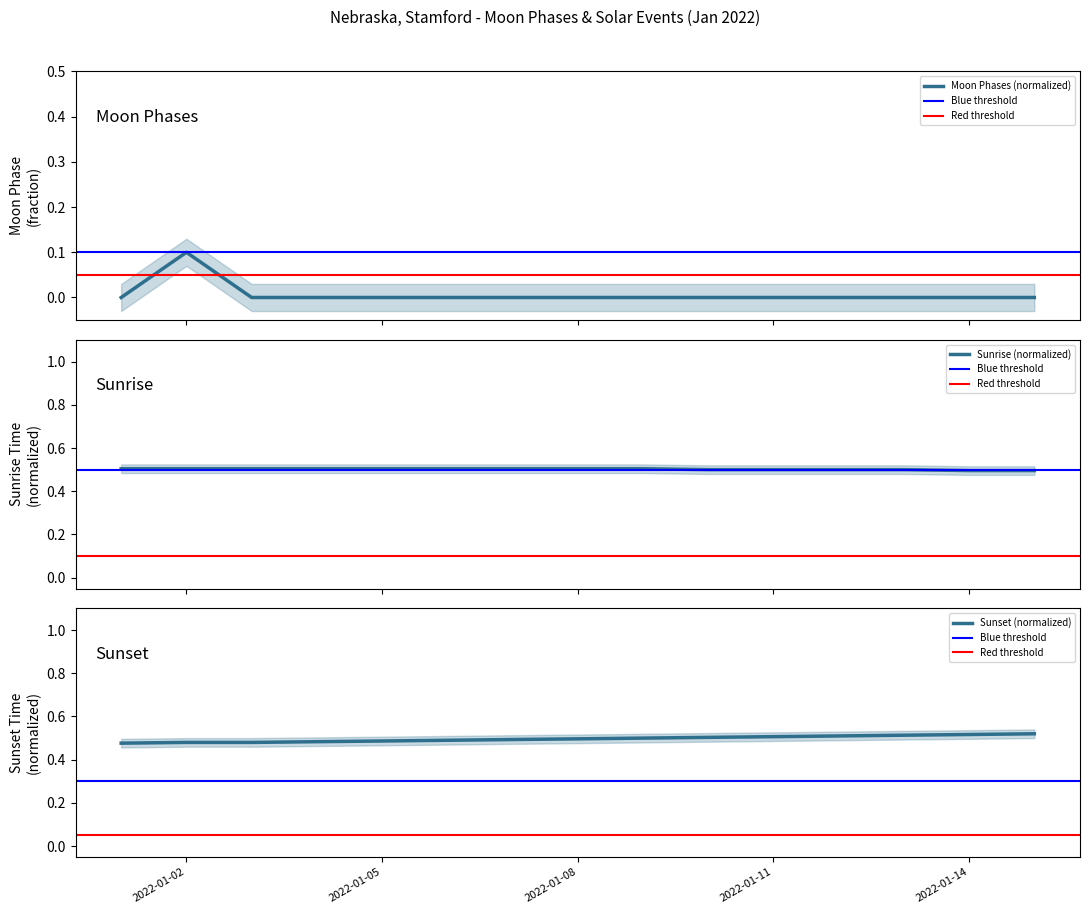

Reading left to right, extract all data points from this chart.

0.0	0.1	0.0	0.0	0.0	0.0	0.0	0.0	0.0	0.0	0.0	0.0	0.0	0.0	0.0